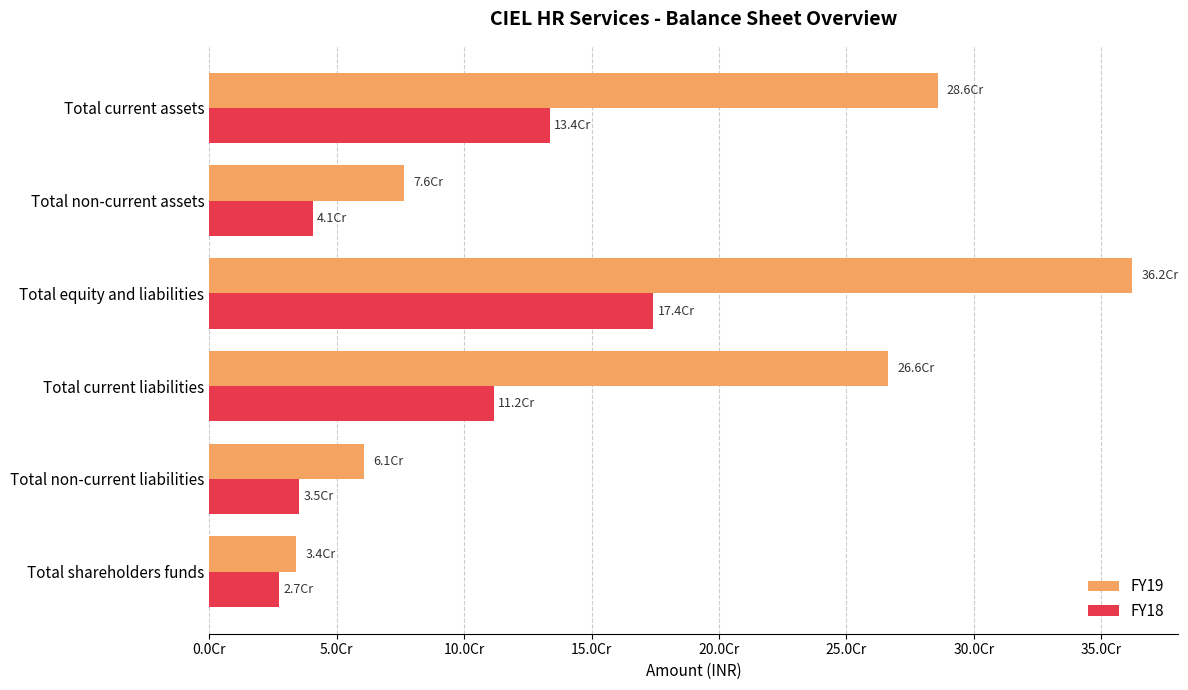

Rank the categories by FY19 value from lowest to highest.

Total shareholders funds, Total non-current liabilities, Total non-current assets, Total current liabilities, Total current assets, Total equity and liabilities